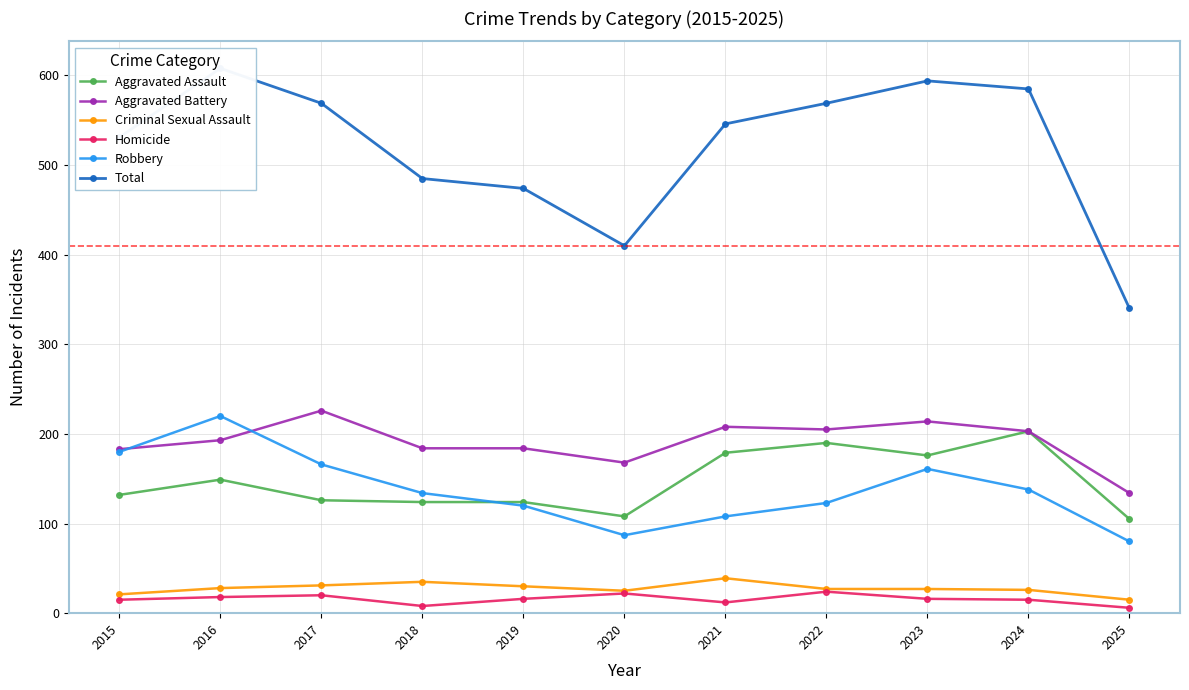

How many lines are shown in the chart?

6